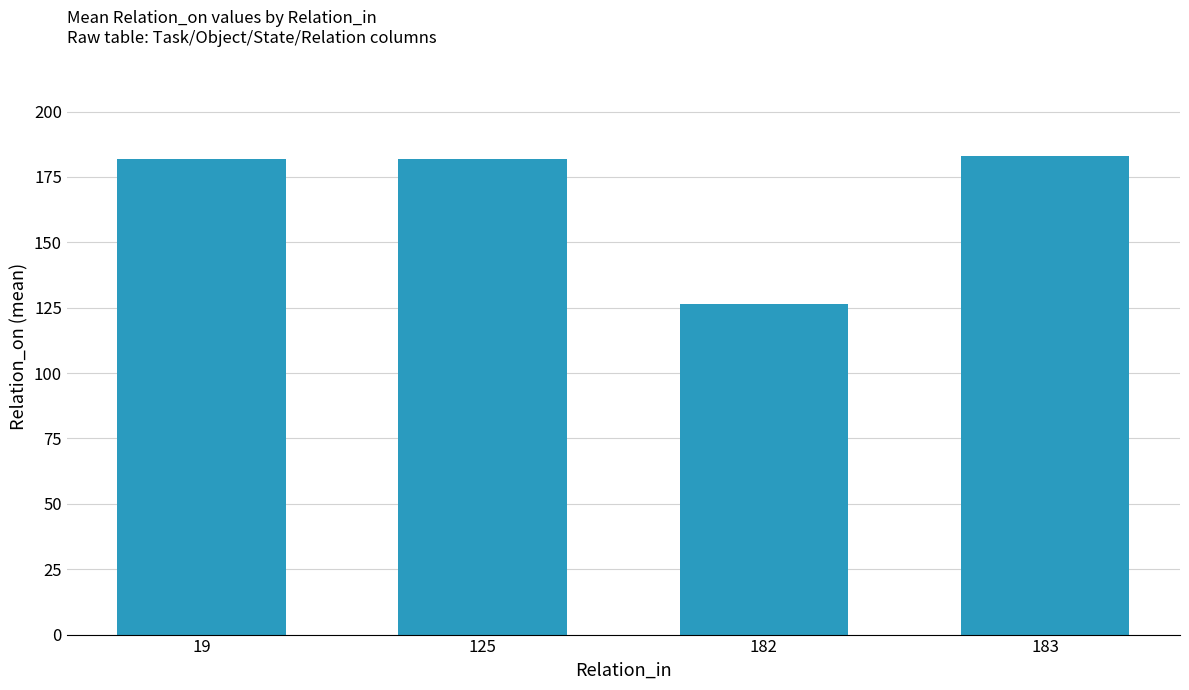

What is the greatest value displayed?

183.0